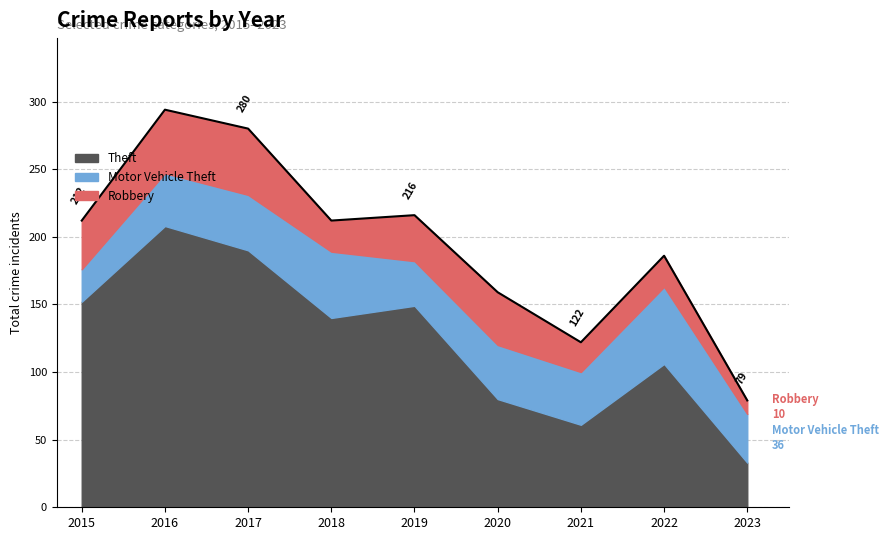

At 2017, list the series in order from smallest to largest.

Motor Vehicle Theft, Robbery, Theft